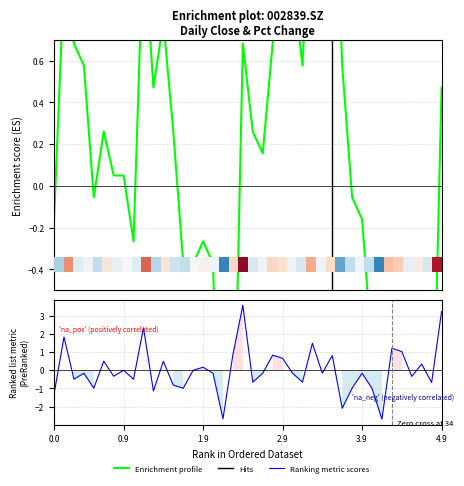

Reading left to right, what are all the values shown in this chart?

pct_chg: -1.3	1.8	-0.5	-0.2	-1.0	0.5	-0.3	0.0	-0.5	2.3	-1.1	0.5	-0.8	-1.0	0.0	0.2	-0.2	-2.7	0.9	3.6	-0.7	-0.2	0.8	0.7	-0.2	-0.7	1.5	-0.2	0.8	-2.1	-1.0	-0.2	-1.0	-2.7	1.2	1.0	-0.3	0.3	-0.7	3.2
close: -0.2	1.0	0.7	0.6	-0.1	0.3	0.1	0.1	-0.3	1.2	0.5	0.8	0.3	-0.4	-0.4	-0.3	-0.4	-2.1	-1.5	0.7	0.3	0.2	0.7	1.1	1.0	0.6	1.5	1.4	1.9	0.6	-0.1	-0.2	-0.8	-2.5	-1.7	-1.1	-1.3	-1.1	-1.5	0.5